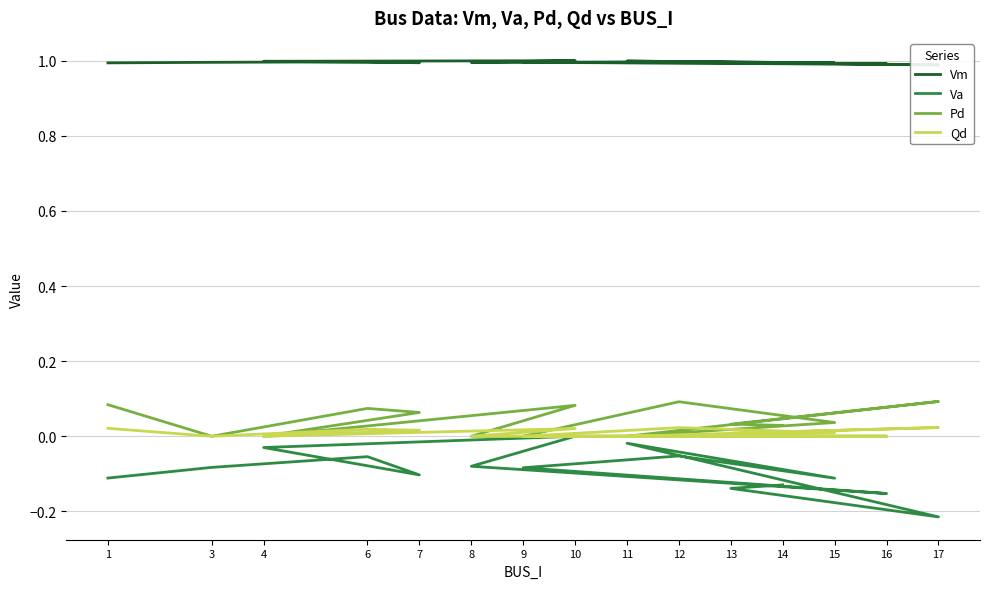

At which category does Vm reach its first local valley?

7